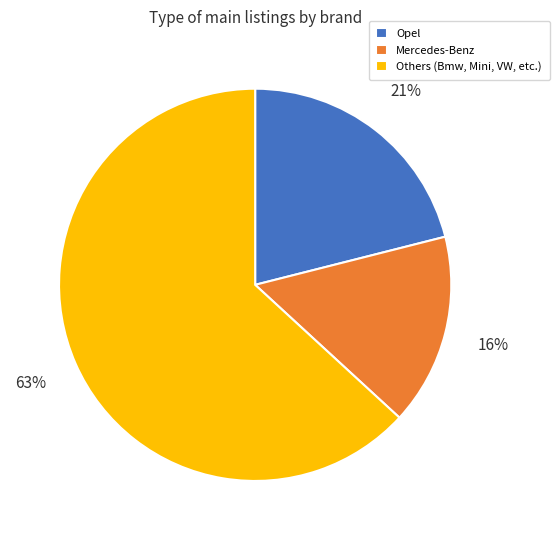

To the nearest percent, what is the average slice percentage?

33%